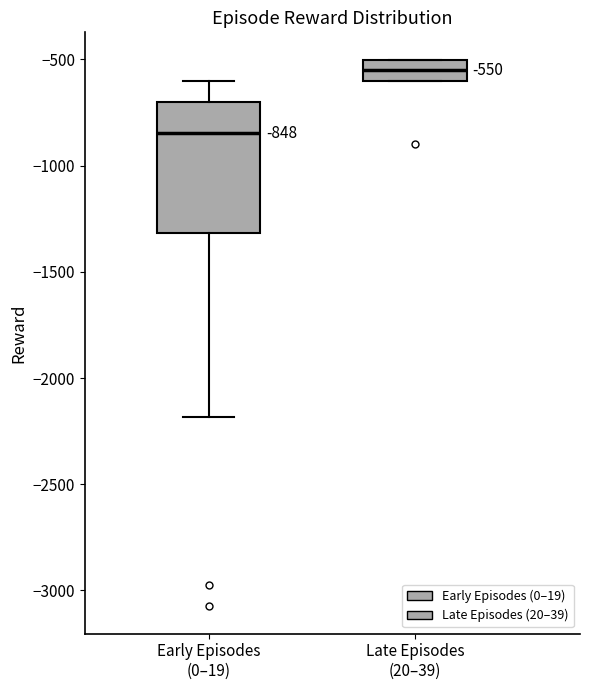

Which box is the tallest, from its lower edge to its upper edge?

Early Episodes (0–19)